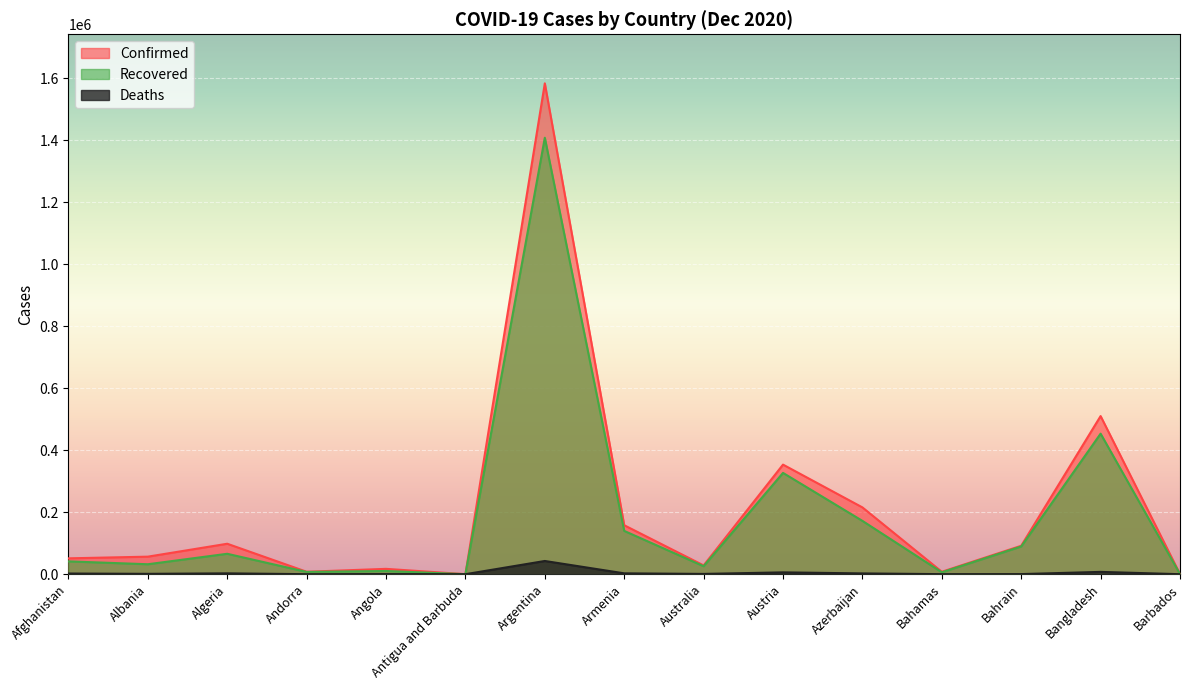

Where is the first local maximum for Recovered?

Algeria